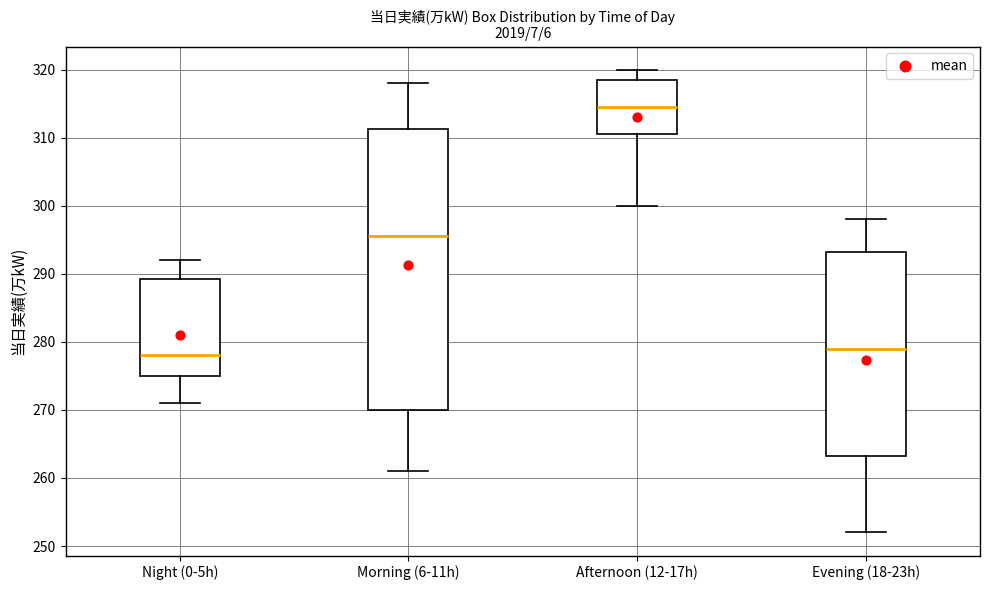

Reading left to right, transcribe this box plot: for each box, give where its median line is, the range the box spans, and where its two whiskers end, as read against the y-axis. The values are not printed on the chart, so give them approximately, as read against the axis.

Night (0-5h): median 278, box 275 to 289, whiskers 271 to 292
Morning (6-11h): median 296, box 270 to 311, whiskers 261 to 318
Afternoon (12-17h): median 315, box 311 to 319, whiskers 300 to 320
Evening (18-23h): median 279, box 263 to 293, whiskers 252 to 298